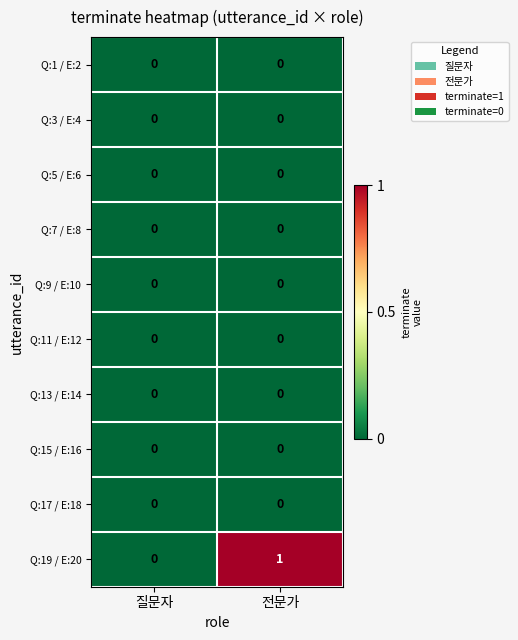

Count the number of categories in the chart.

2